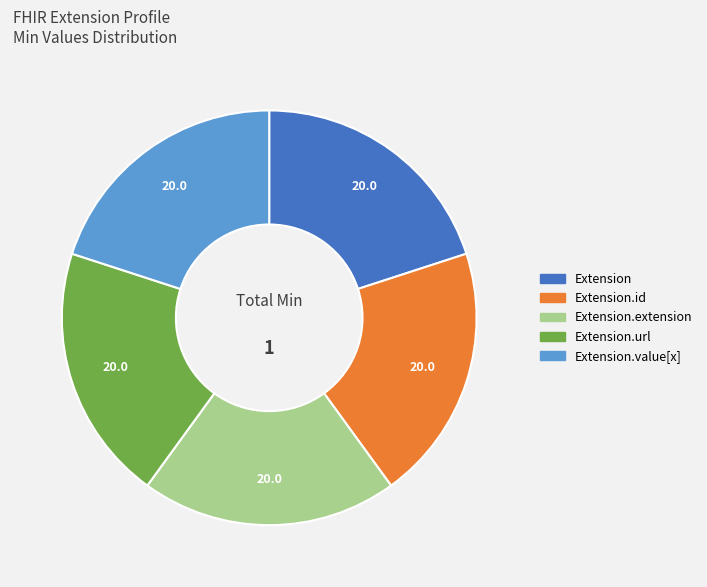

Is there a majority slice in this chart?

No